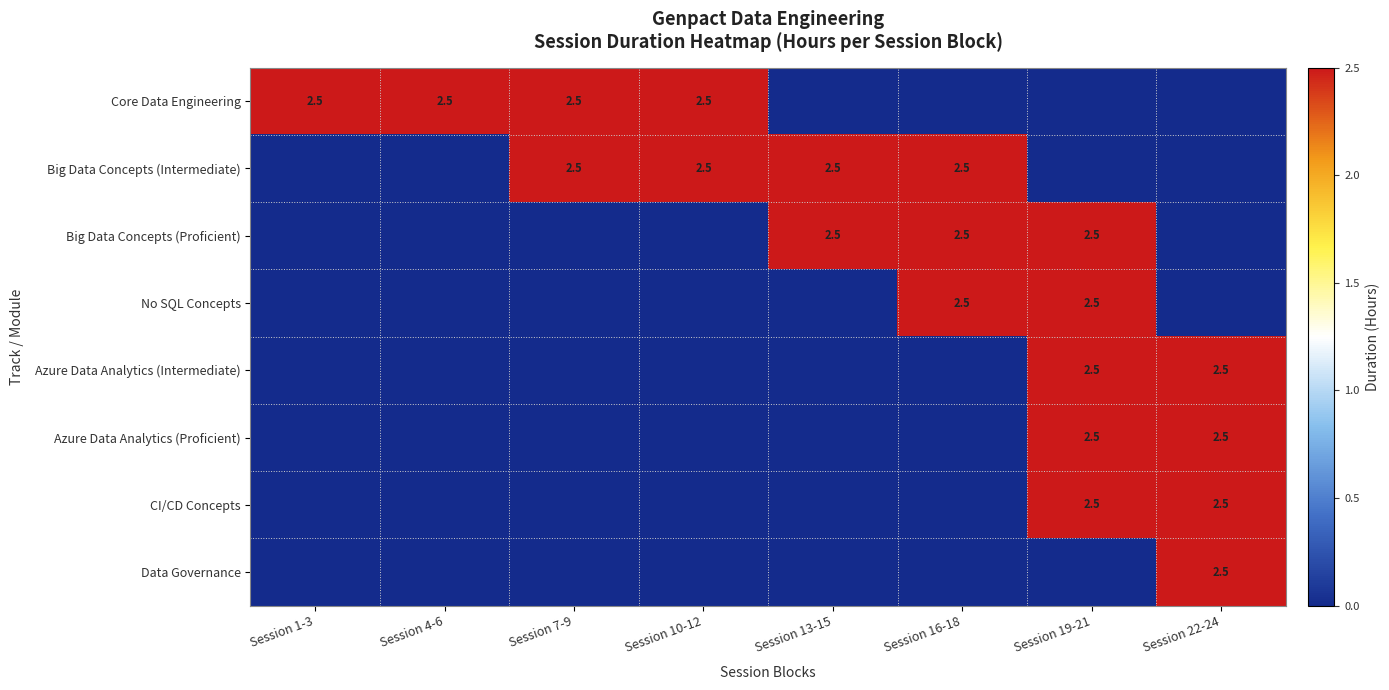

What is the spread (max minus min) of values at Session 13-15?

2.5